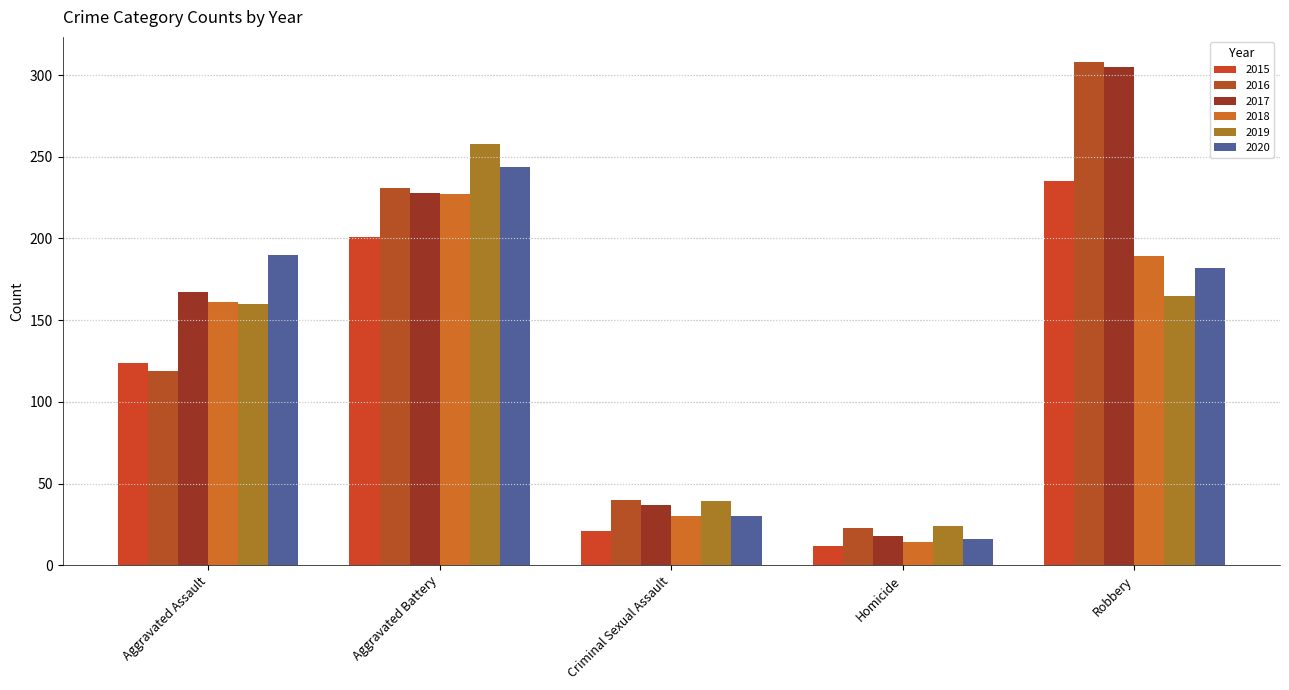

What is the total value across all series at Aggravated Battery?

1389